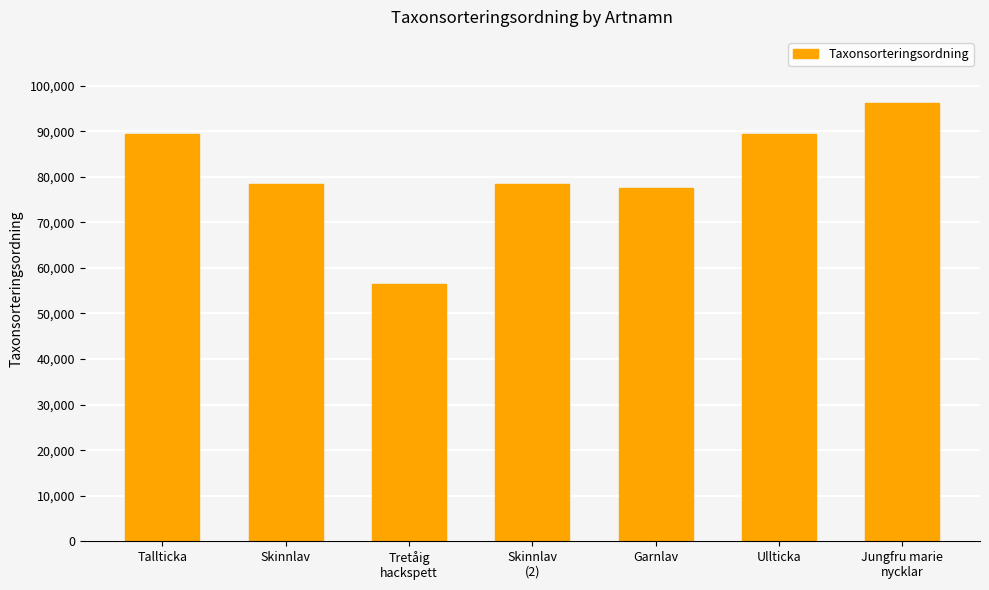

What is the difference between the maximum and second lowest values?

18748